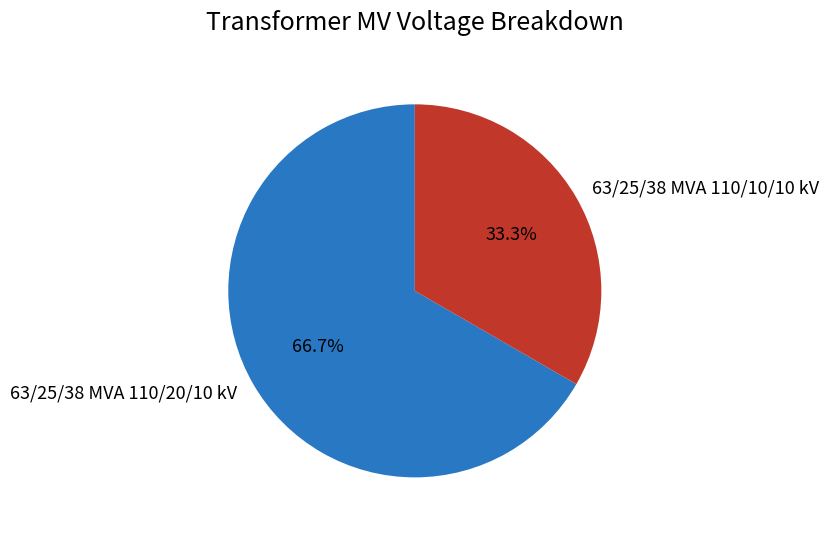

What is the largest slice in the pie chart?

63/25/38 MVA 110/20/10 kV